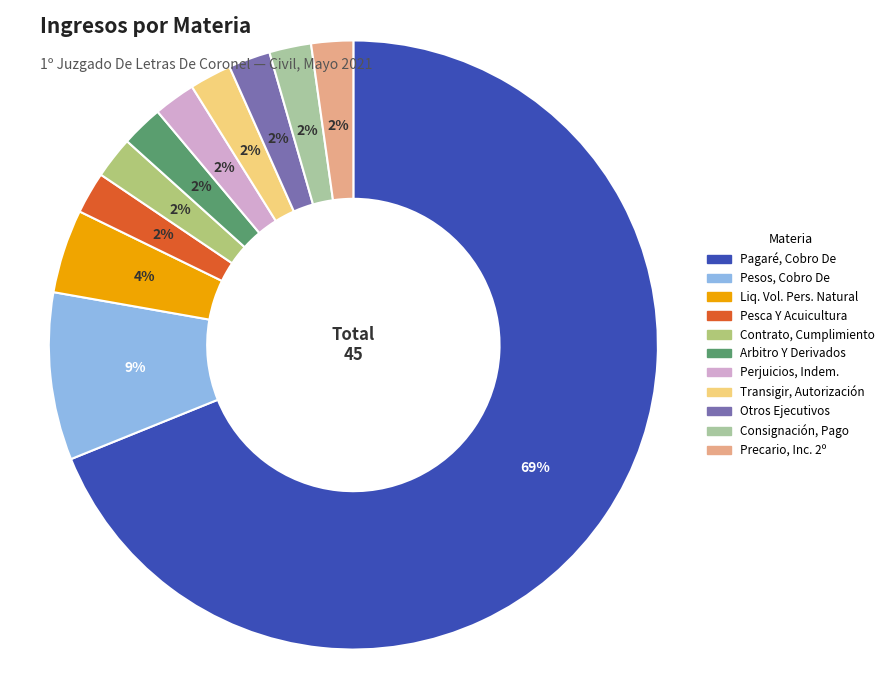

Is there any slice that represents more than half of the pie?

Yes